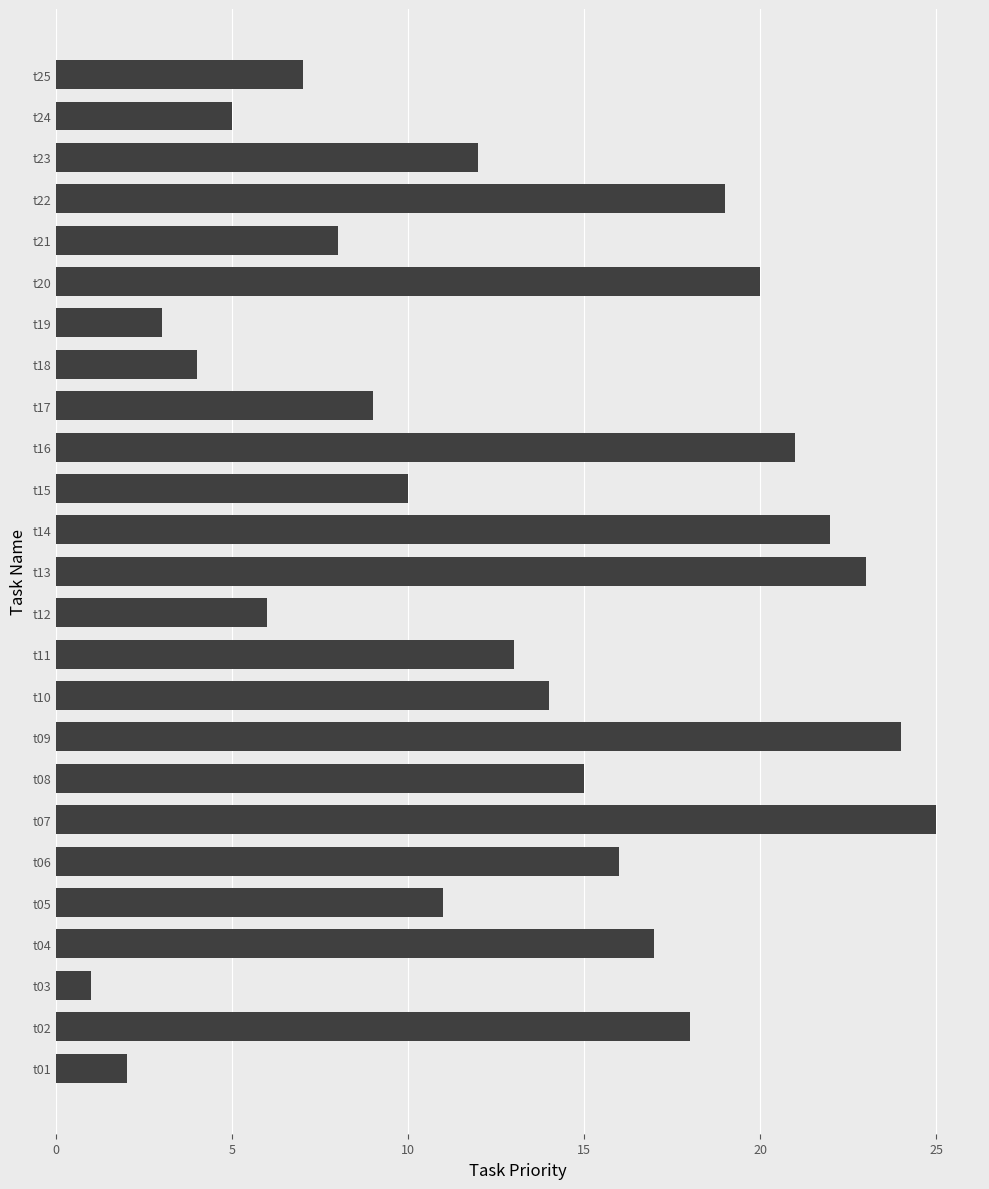

What is the sum of all values?

325